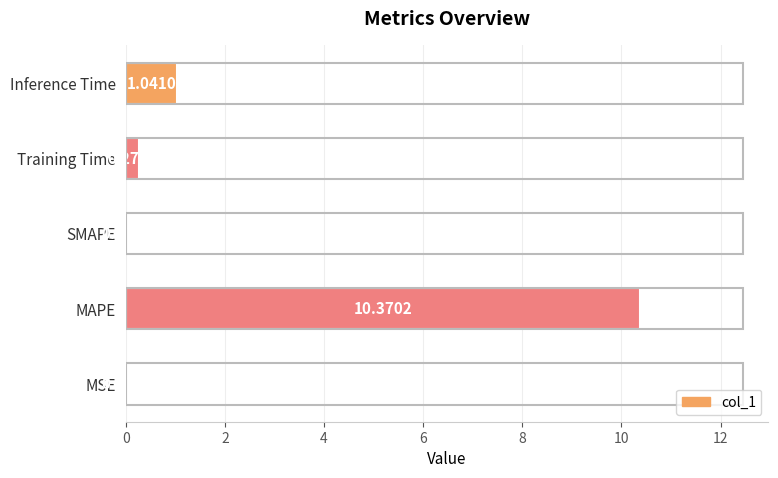

What is the sum of all values?

11.7